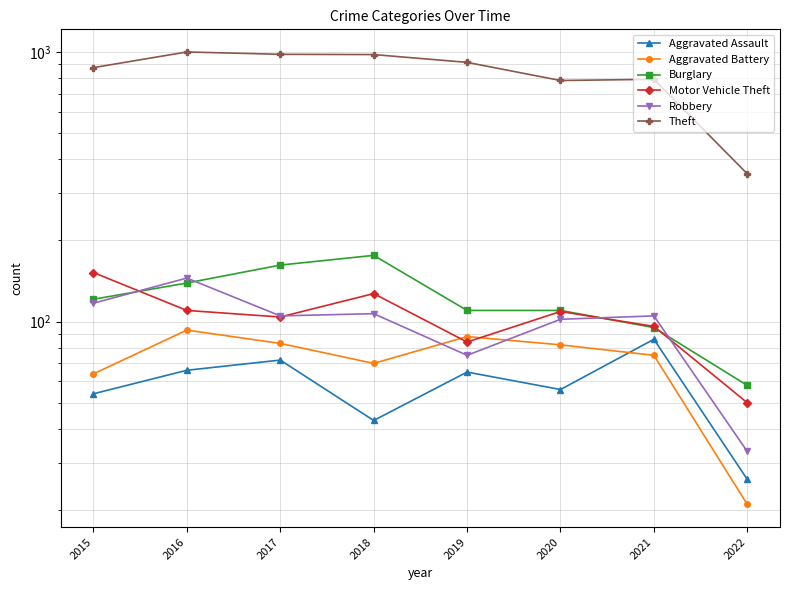

Where does the Theft series first go above 914?

2016